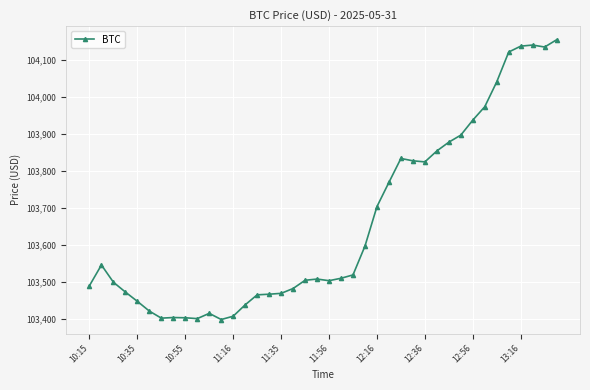

What is the value of the 34th point from the left?

103973.8